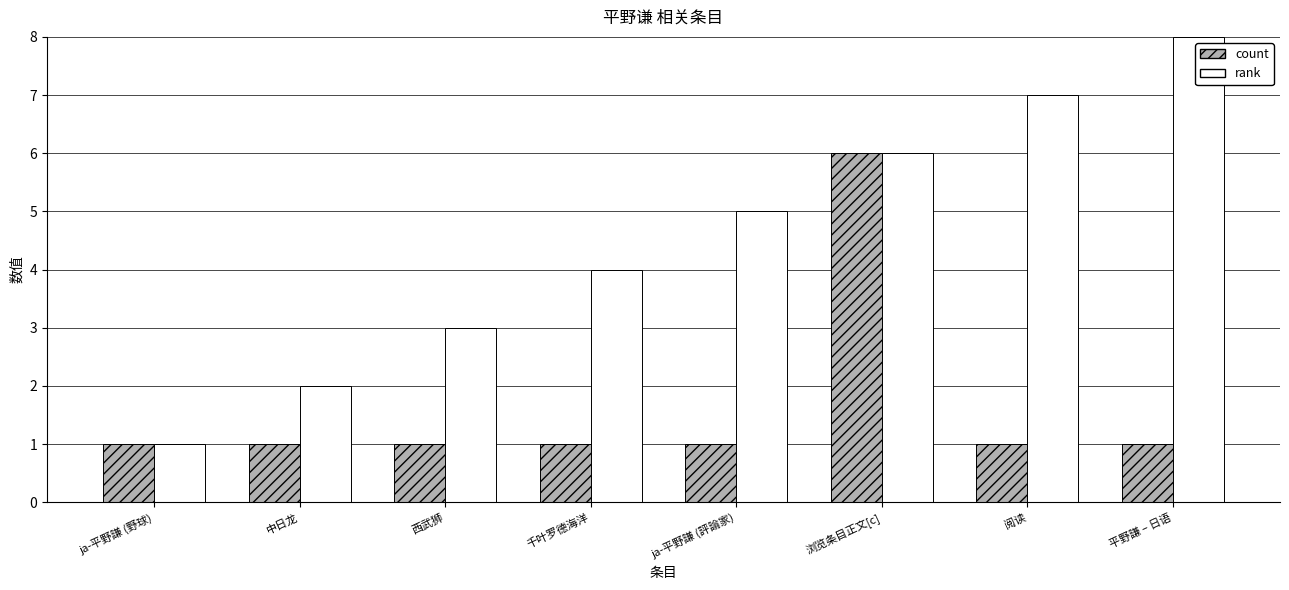

Which category has the lowest value in the rank series?

ja-平野謙 (野球)